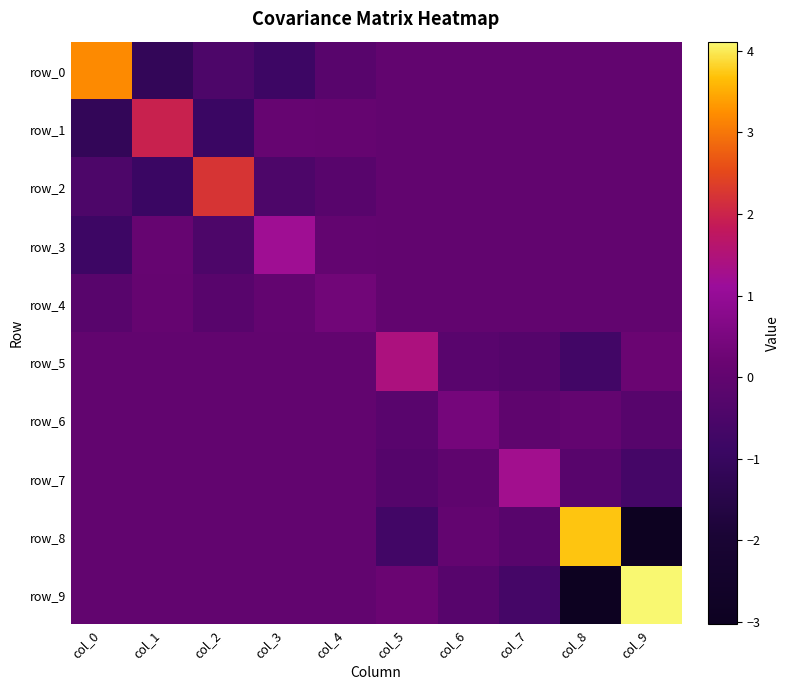

What is the lowest value of the row_8 series?

-3.0